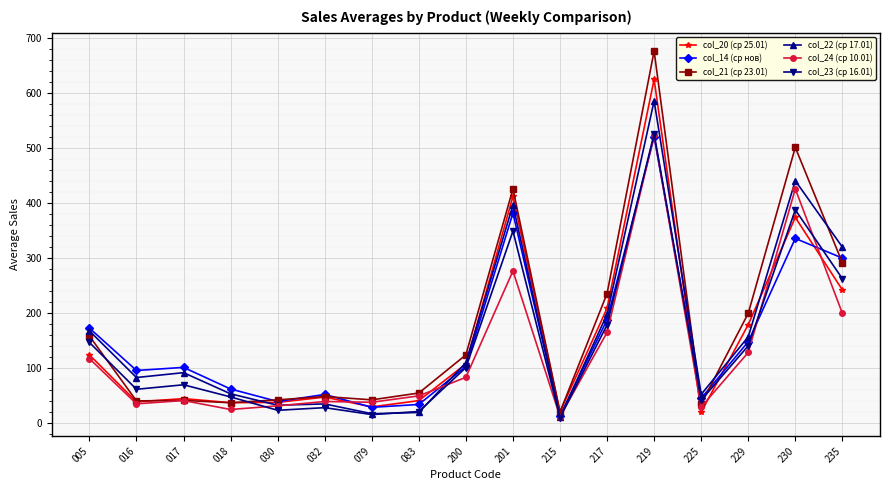

True or false: col_20 (ср 25.01) and col_14 (ср нов) intersect in this chart.

True